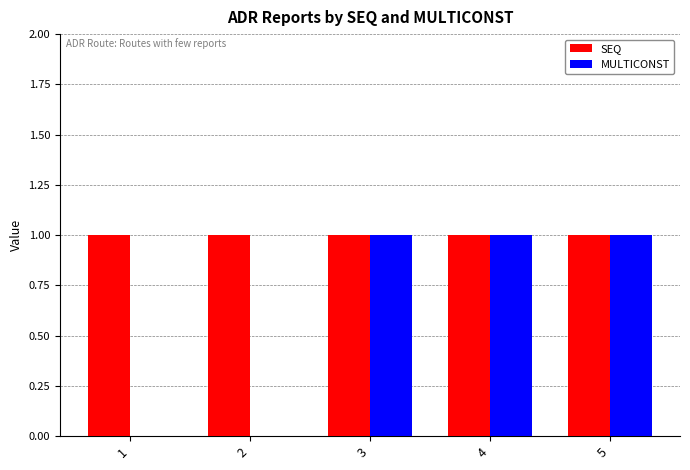

Which series changed the most between 2 and 4?

MULTICONST